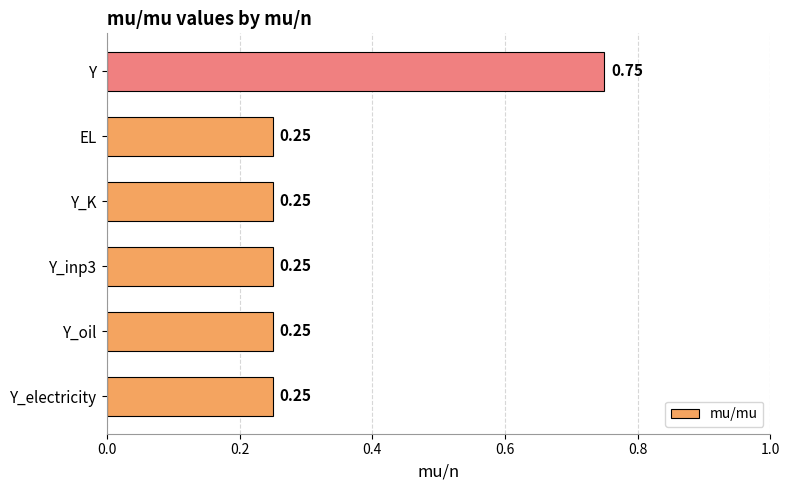

What is the change in value from Y_oil to Y?

+0.5